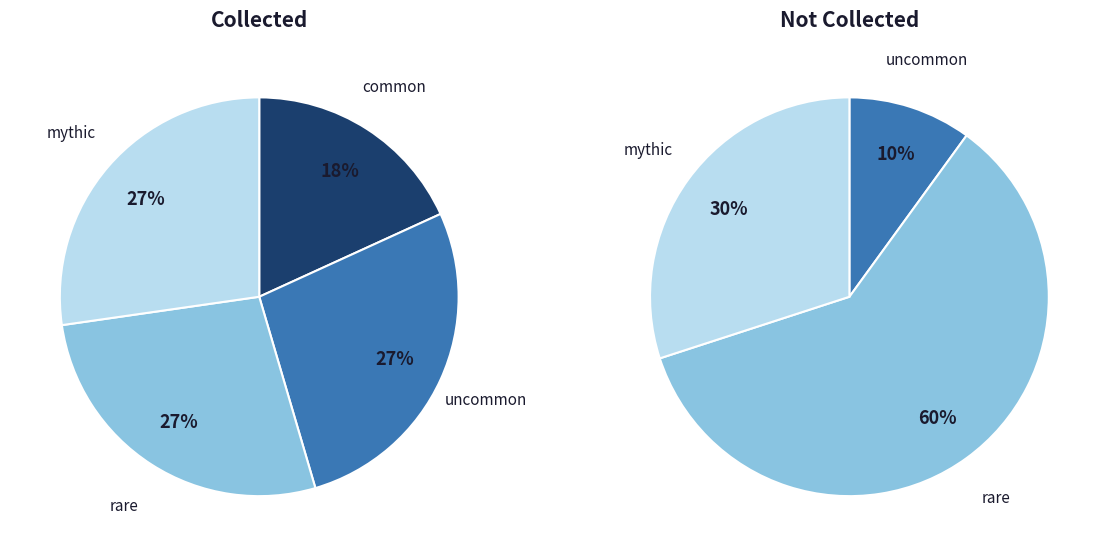

How much of the chart is everything except mythic?

71.4%